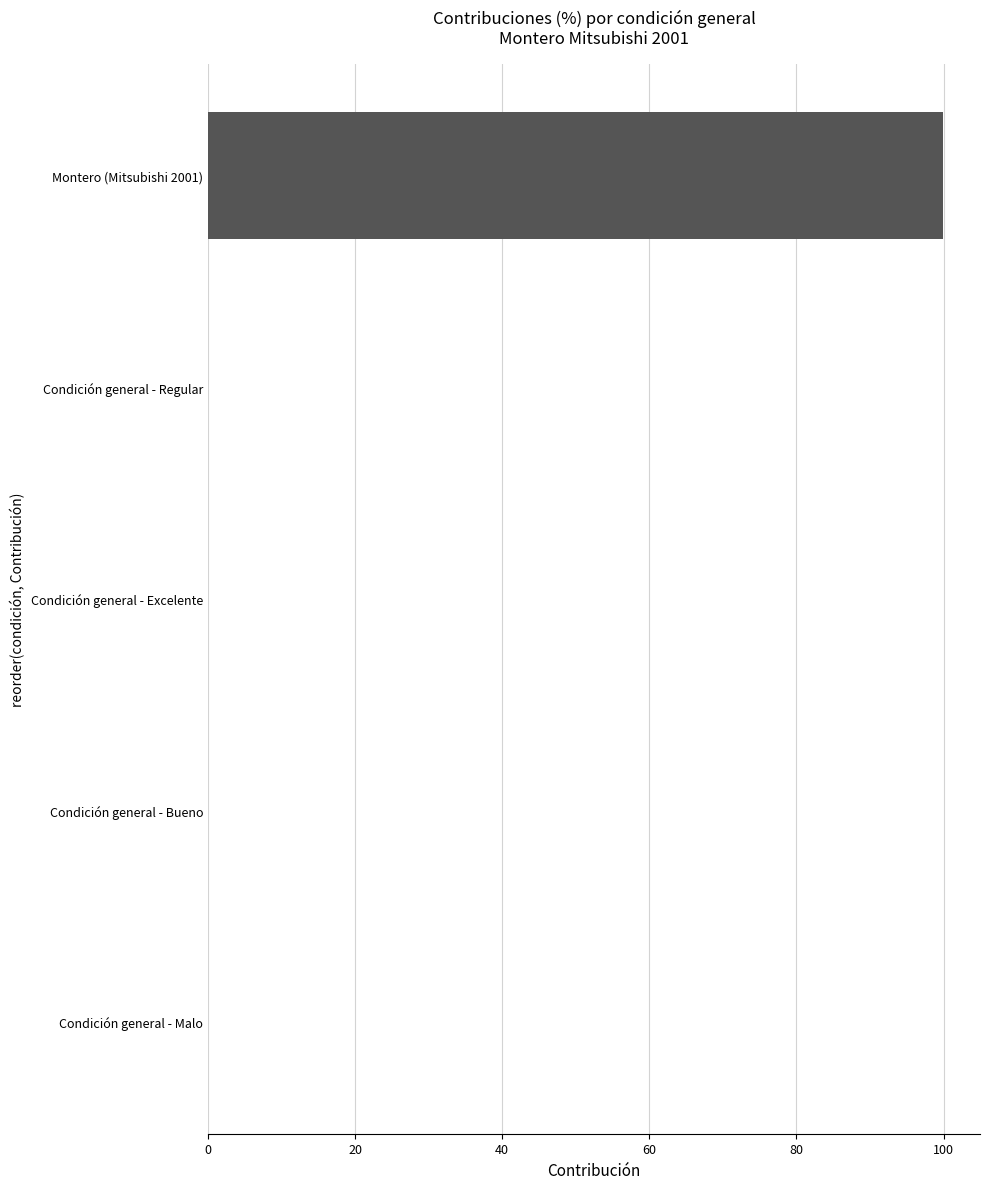

Between Condición general - Bueno and Montero (Mitsubishi 2001), which is larger?

Montero (Mitsubishi 2001)